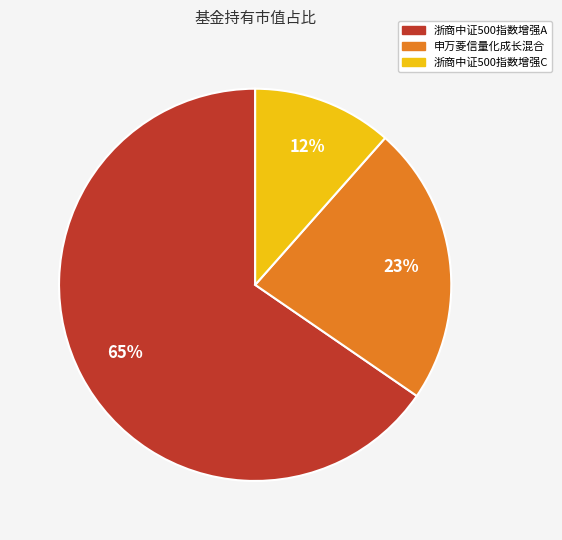

Do 浙商中证500指数增强C and 申万菱信量化成长混合 together represent more than half of the pie?

No